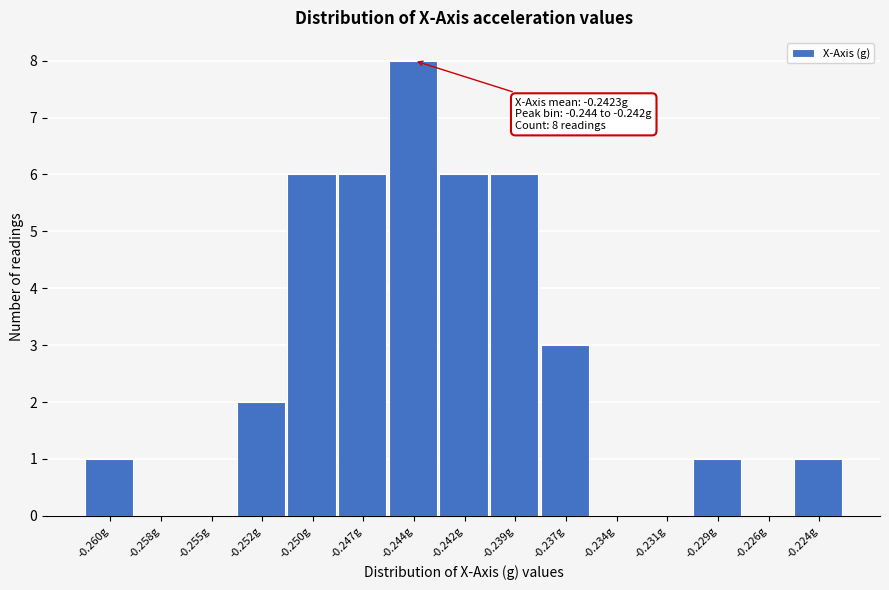

Reading left to right, transcribe all the data shown in this chart.

-0.260g=1	-0.258g=0	-0.255g=0	-0.252g=2	-0.250g=6	-0.247g=6	-0.244g=8	-0.242g=6	-0.239g=6	-0.237g=3	-0.234g=0	-0.231g=0	-0.229g=1	-0.226g=0	-0.224g=1